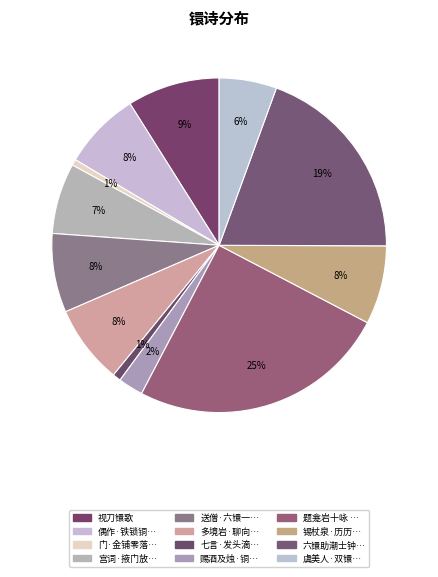

Which slice is the smallest?

门·金铺零落兽镮空